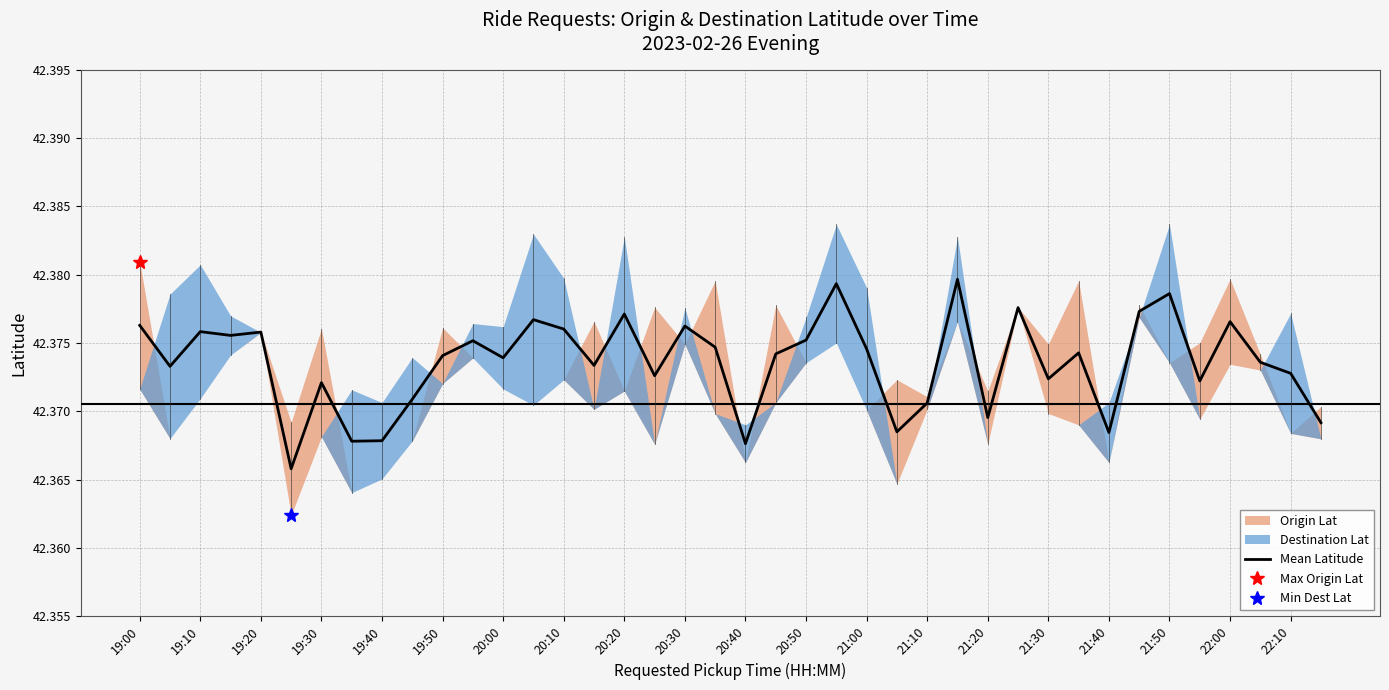

Reading right to left, what are all the values shown in this chart?

42.4	42.4	42.4	42.4	42.4	42.4	42.4	42.4	42.4	42.4	42.4	42.4	42.4	42.4	42.4	42.4	42.4	42.4	42.4	42.4	42.4	42.4	42.4	42.4	42.4	42.4	42.4	42.4	42.4	42.4	42.4	42.4	42.4	42.4	42.4	42.4	42.4	42.4	42.4	42.4